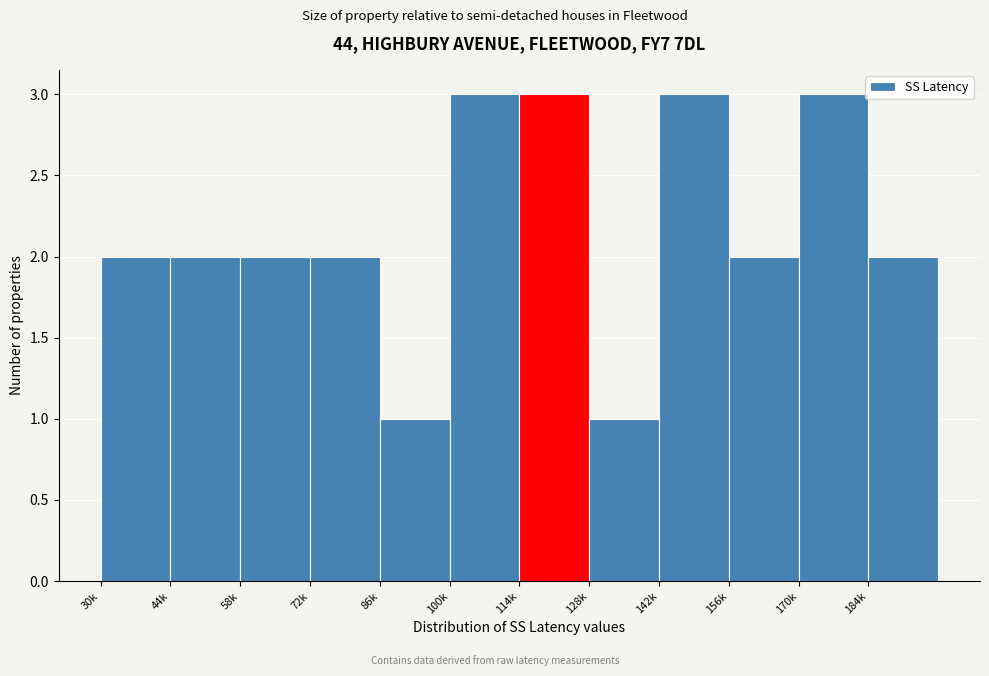

Reading left to right, what are all the values shown in this chart?

30k=2	44k=2	58k=2	72k=2	86k=1	100k=3	114k=3	128k=1	142k=3	156k=2	170k=3	184k=2